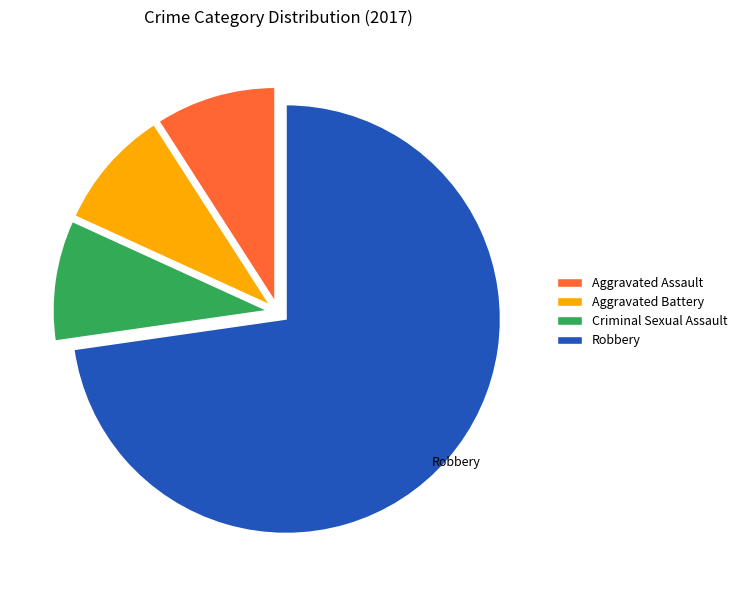

Count the number of slices in the pie.

4